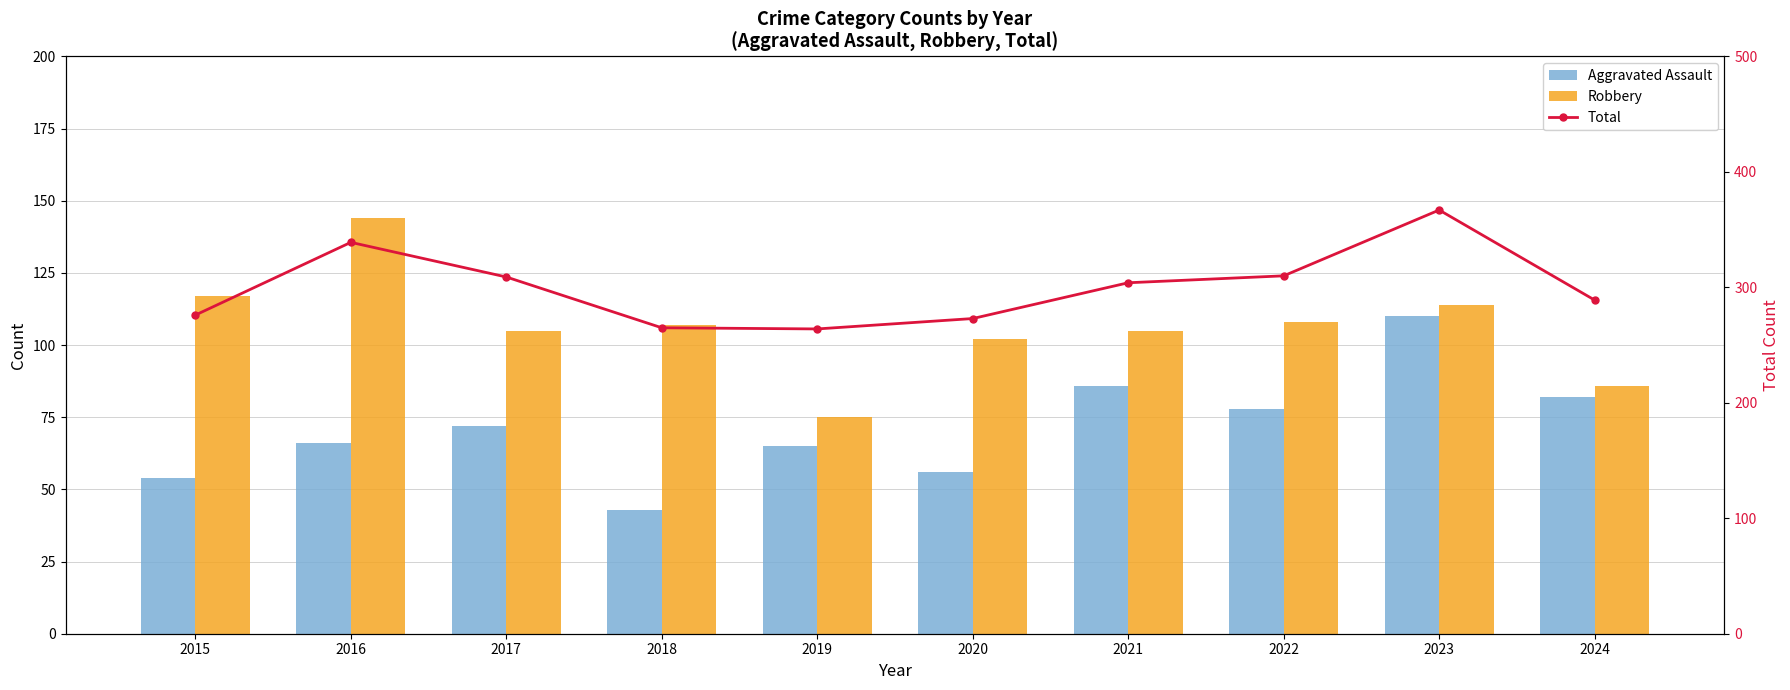

Rank the series by their average value, from highest to lowest.

Total, Robbery, Aggravated Assault